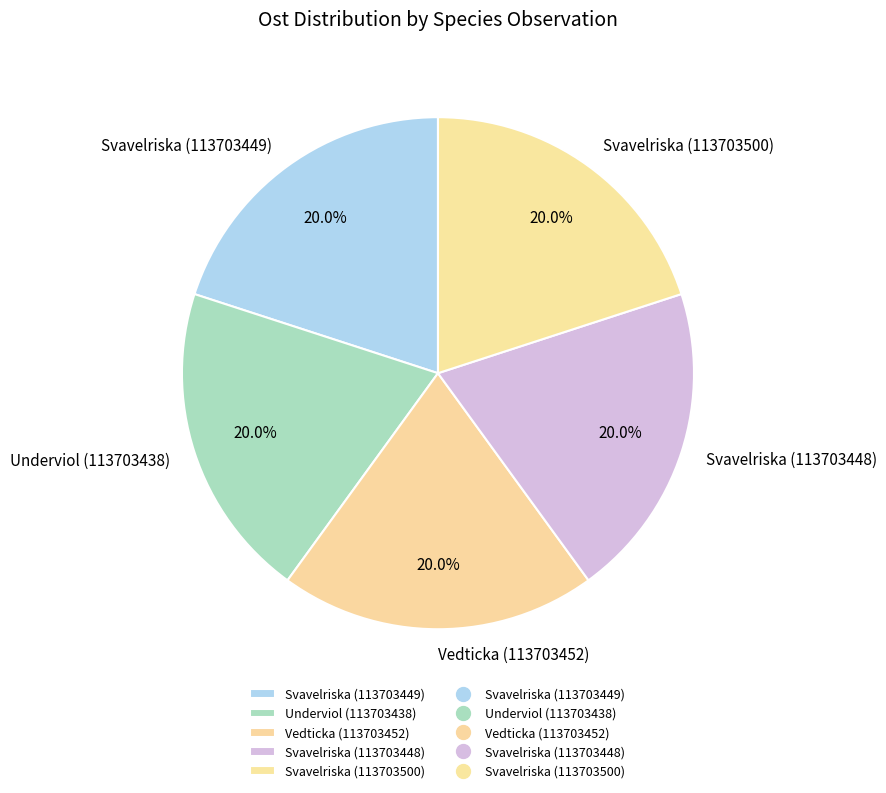

Combined, do Vedticka (113703452) and Svavelriska (113703449) account for over 50%?

No